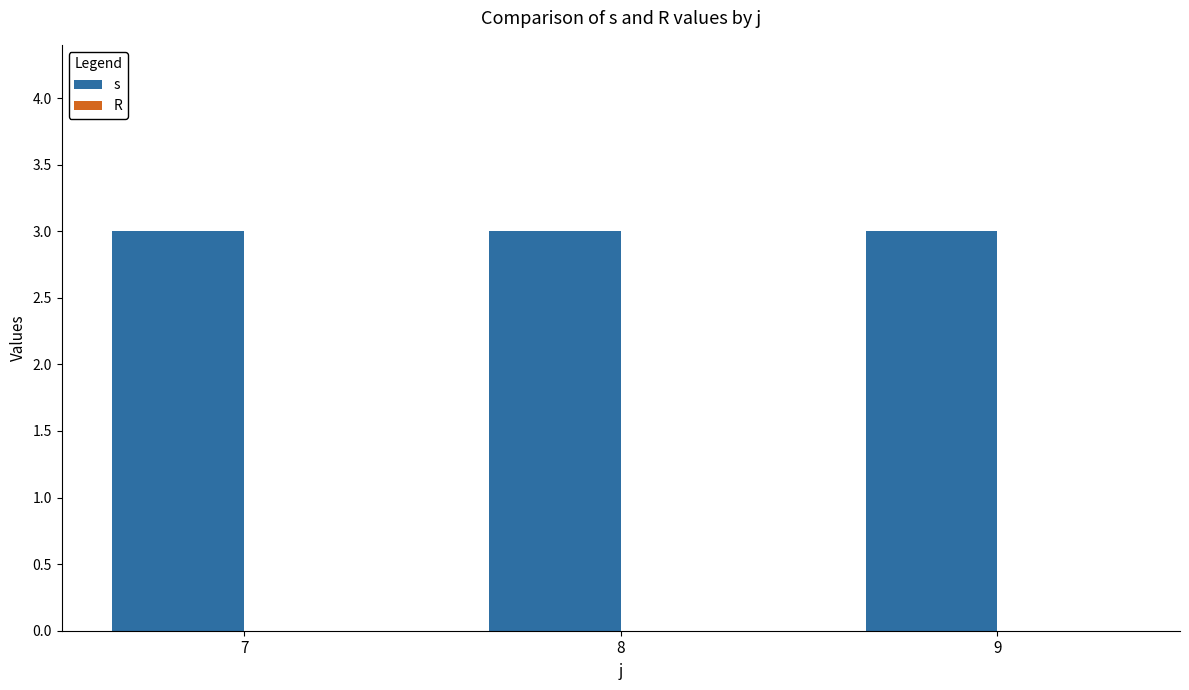

What is the average value of the s series?

3